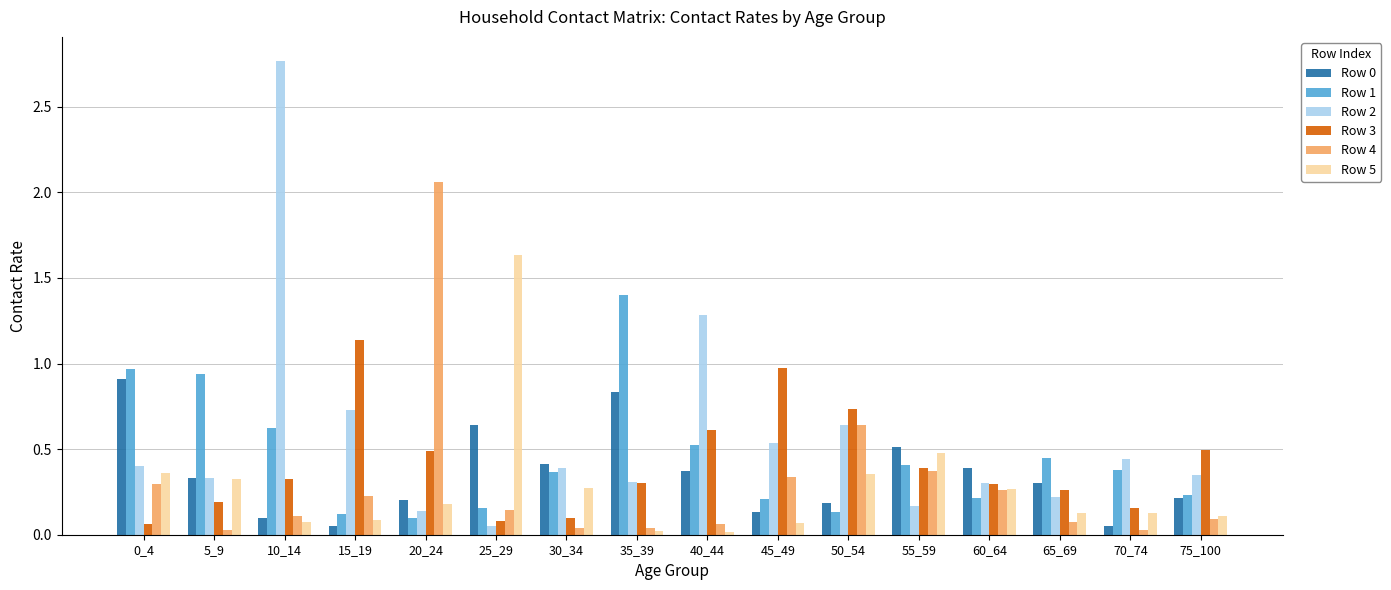

Which series changed the most between 20_24 and 40_44?

Row 4